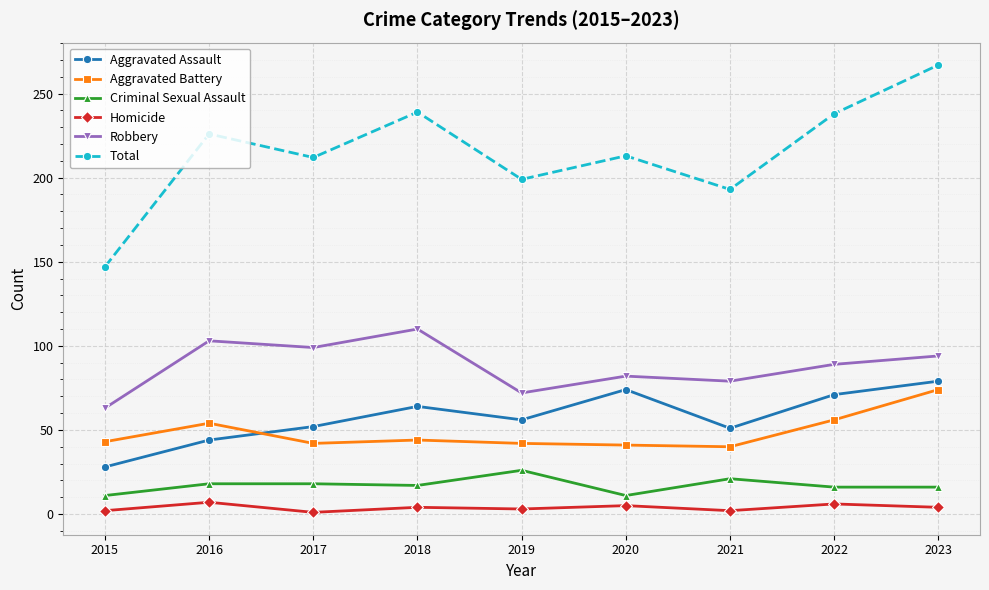

Is it true that Aggravated Assault equals 98 at 2020?

False